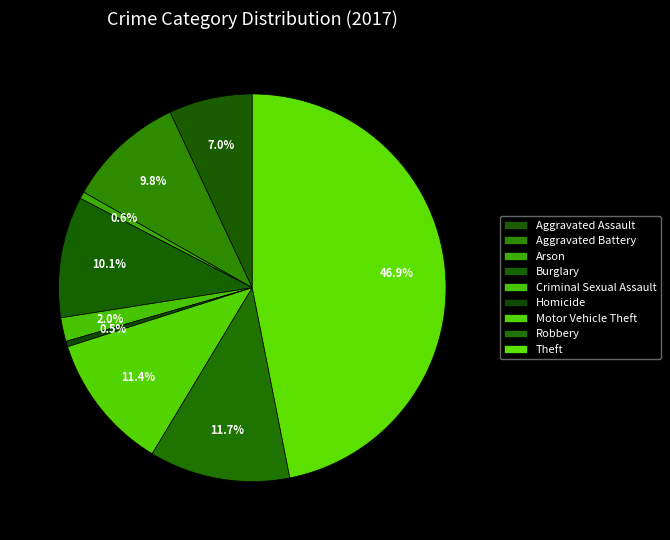

What portion of the pie excludes Aggravated Assault?

93.0%